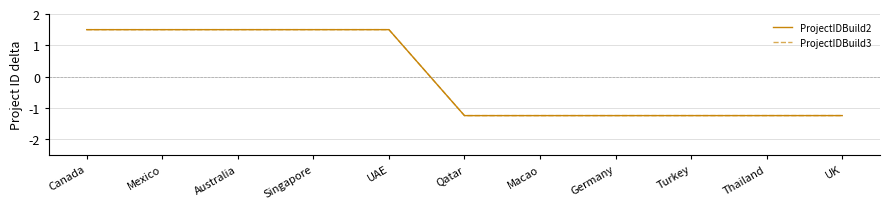

Which series has the largest range (max minus min)?

ProjectIDBuild2